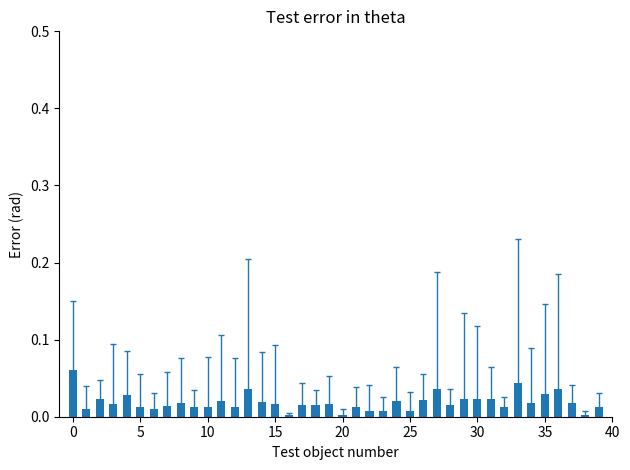

What is the sum of all values?

0.7